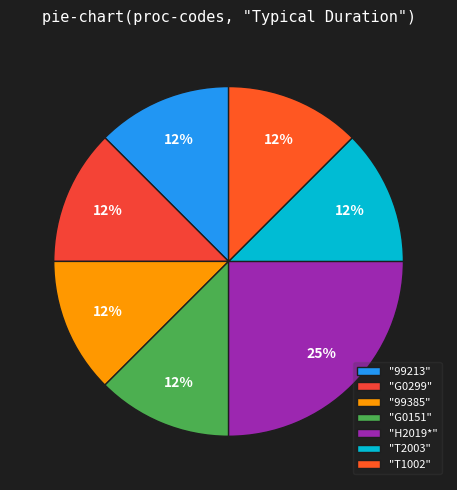

Count the number of slices in the pie.

7